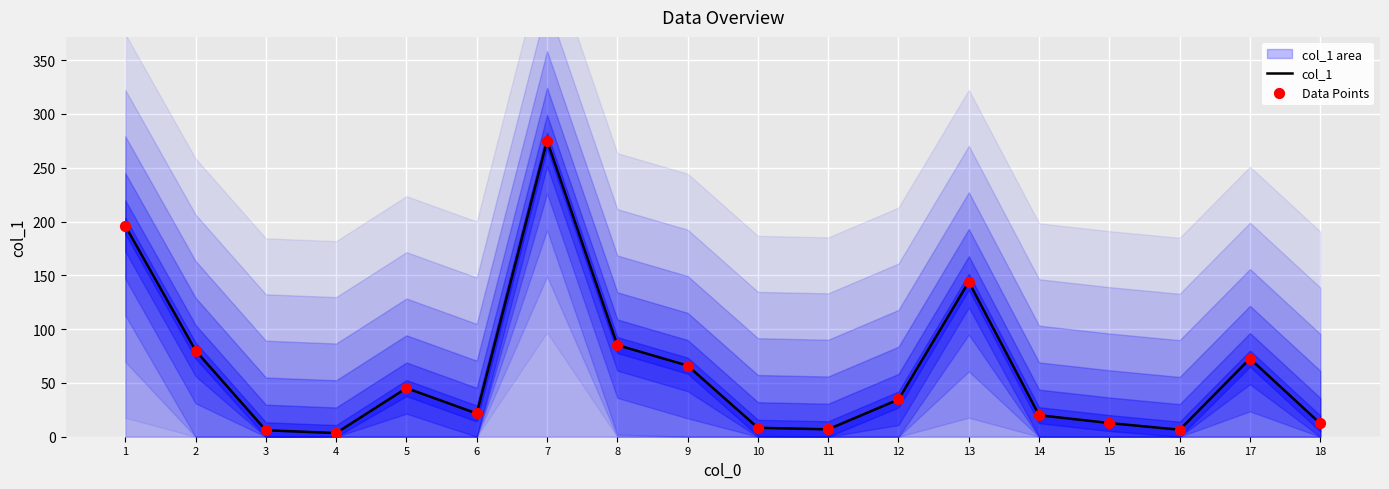

Which series contains the lowest Y value?

col_1